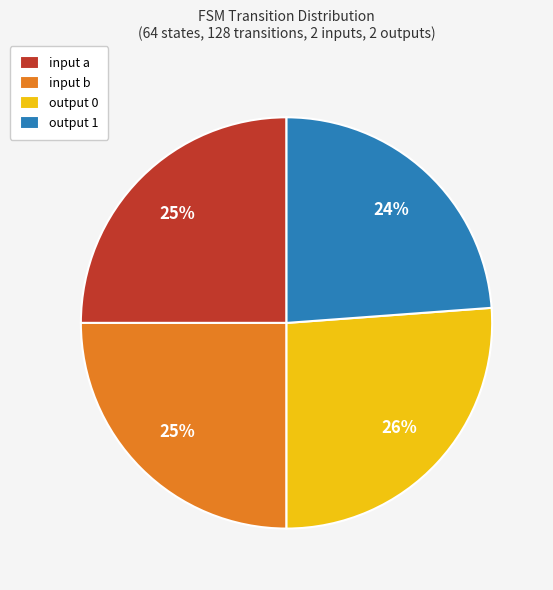

Between output 0 and input b, which is larger?

output 0